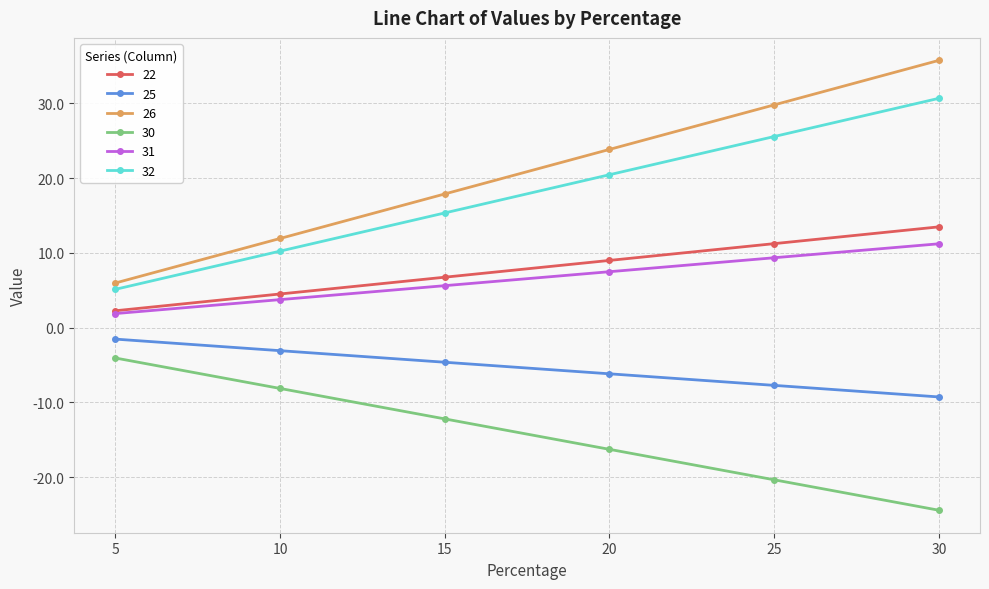

True or false: 30 has a value of -12.2 at 15.

True